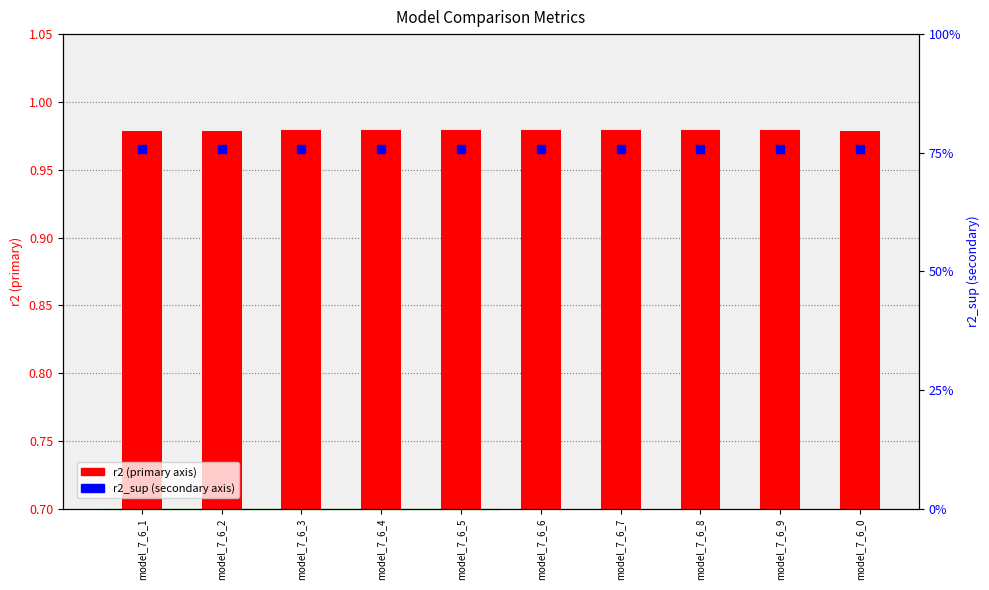

Which series has the largest total across all categories?

r2